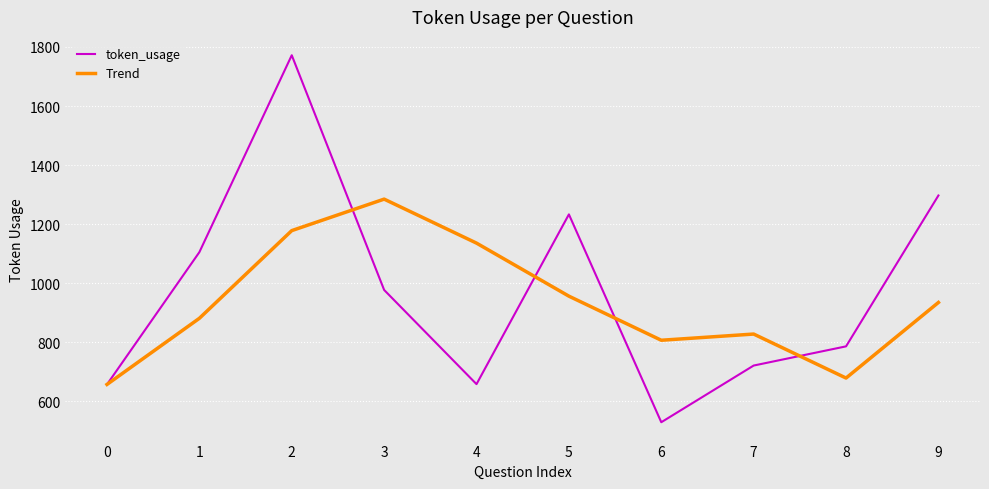

What is the average value of the Trend series?

934.0